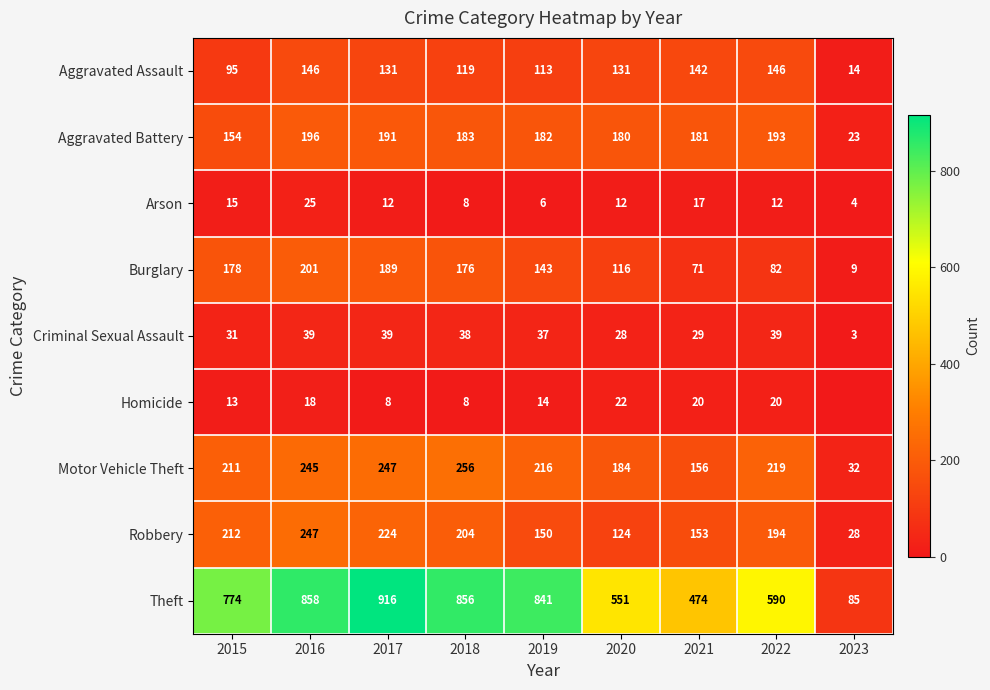

What is the spread (max minus min) of values at 2015?

761